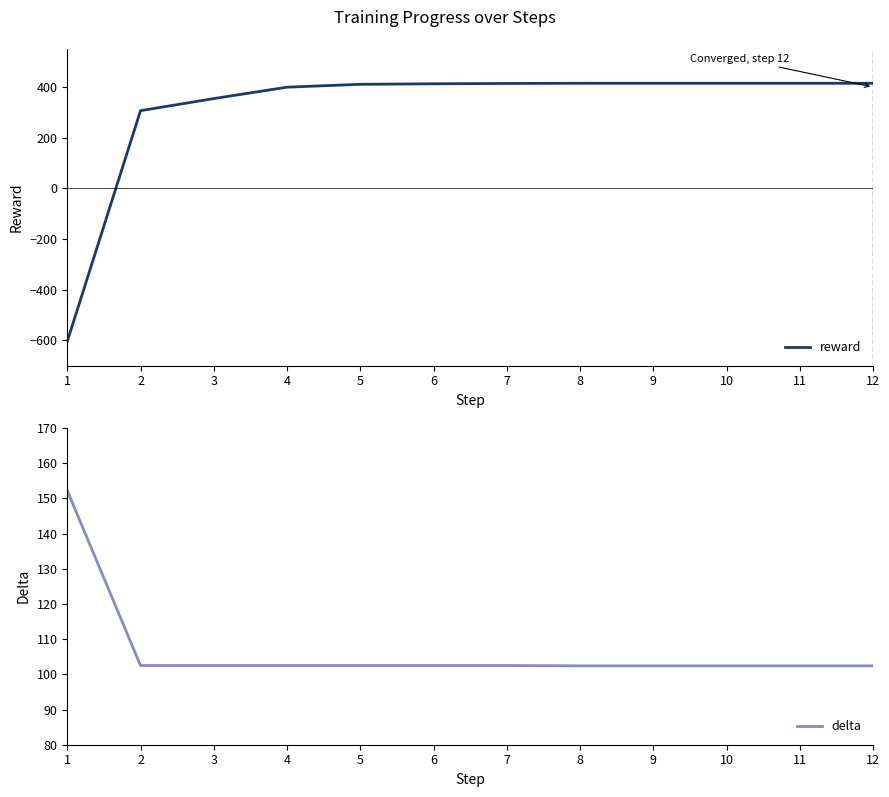

What is the smallest value displayed?

-603.8